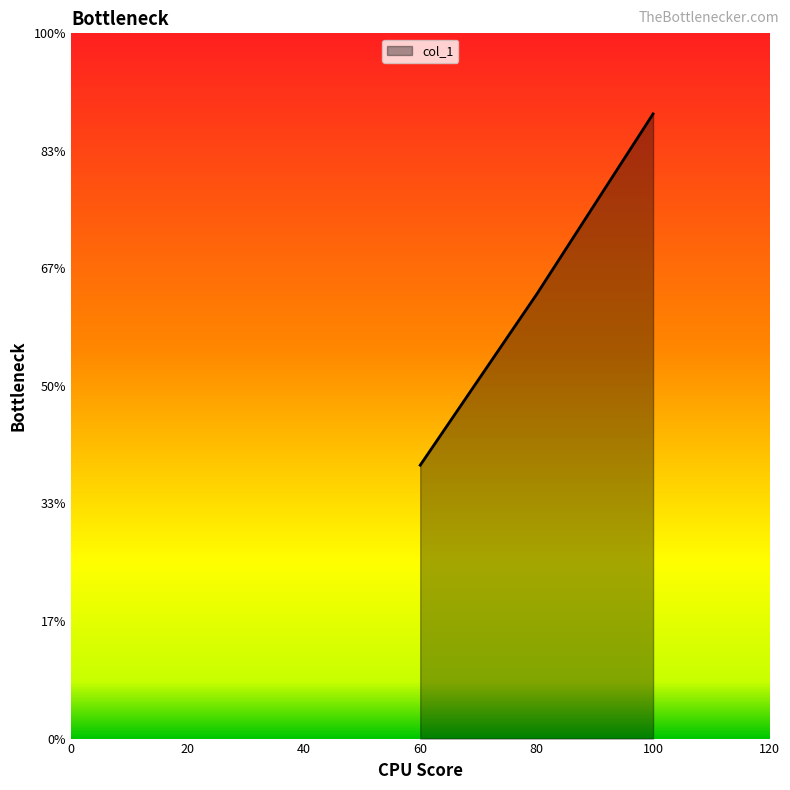

Is it true that the value at 100 is 1.1?

True